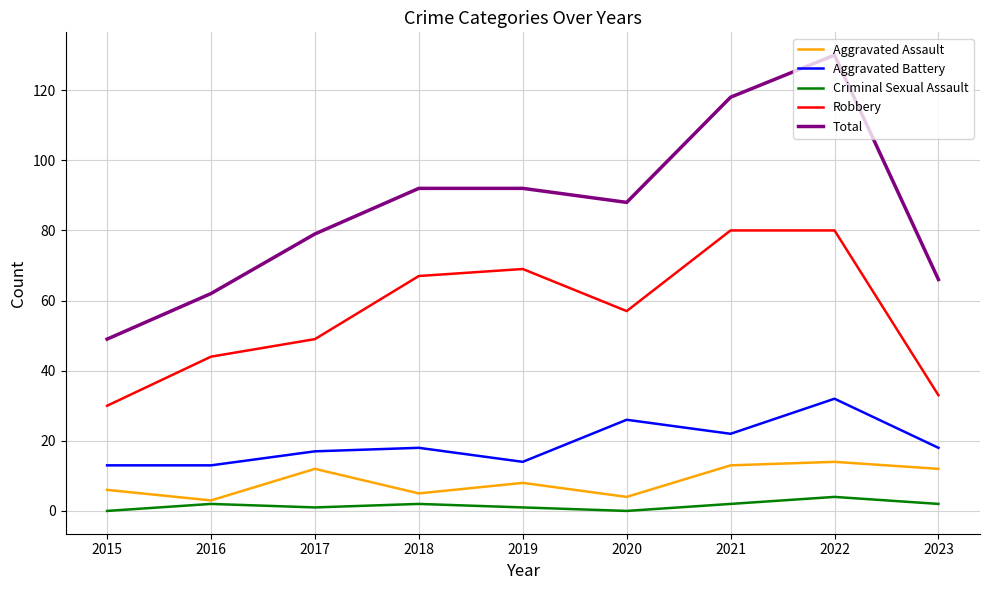

In Aggravated Battery, how many points are higher than both neighbors (excluding endpoints)?

3